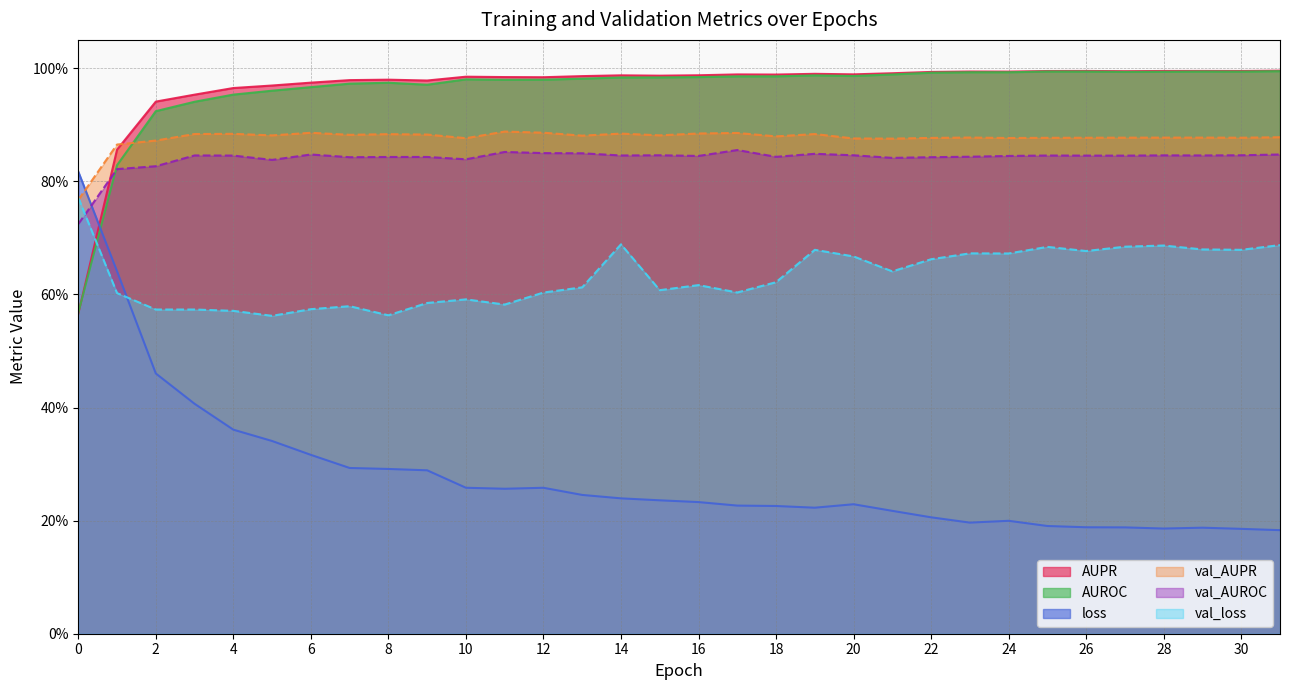

Rank the series at 20 from highest to lowest value.

AUPR, AUROC, val_AUPR, val_AUROC, val_loss, loss